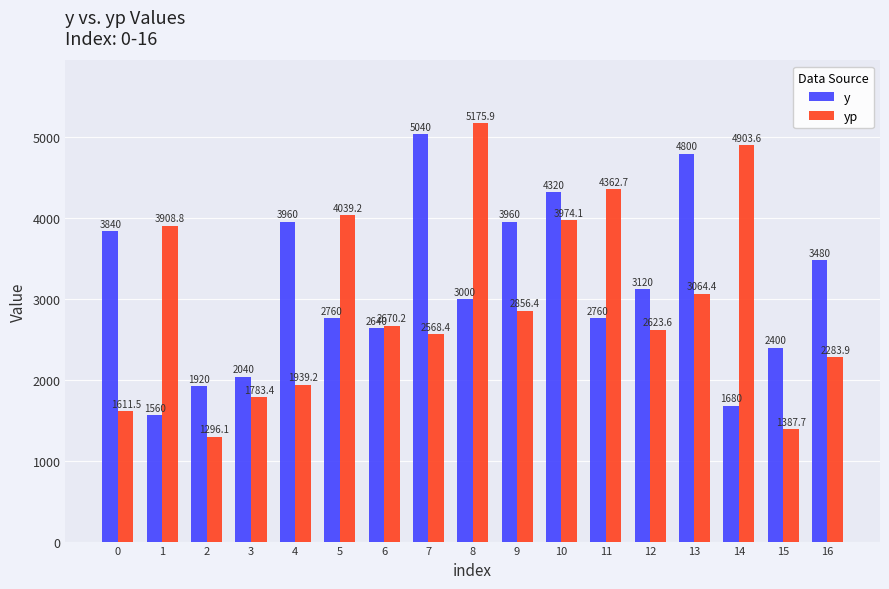

At 13, list the series in order from largest to smallest.

y, yp